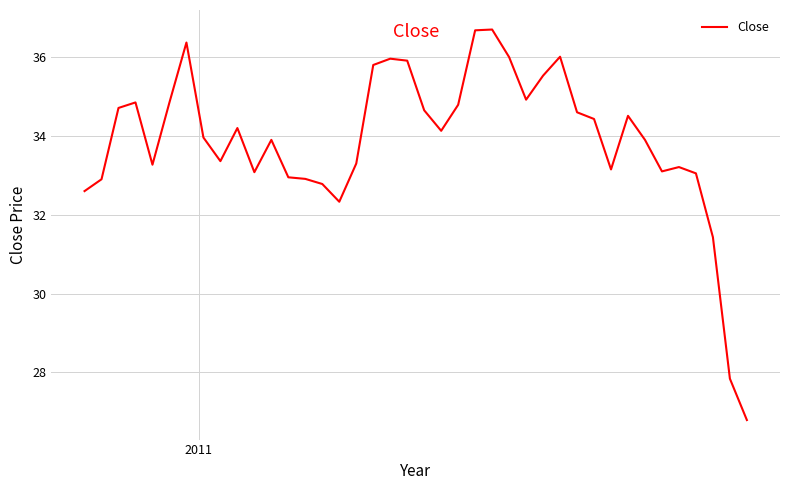

What is the difference between the maximum and minimum values?

9.9